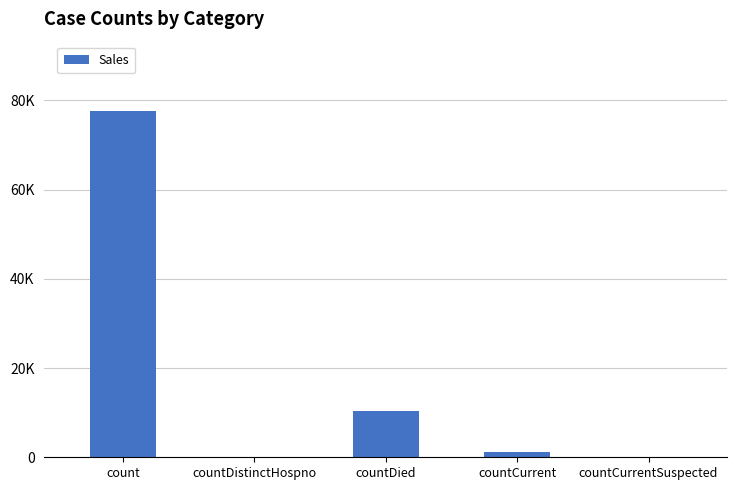

What is the label of the 5th bar from the right?

count